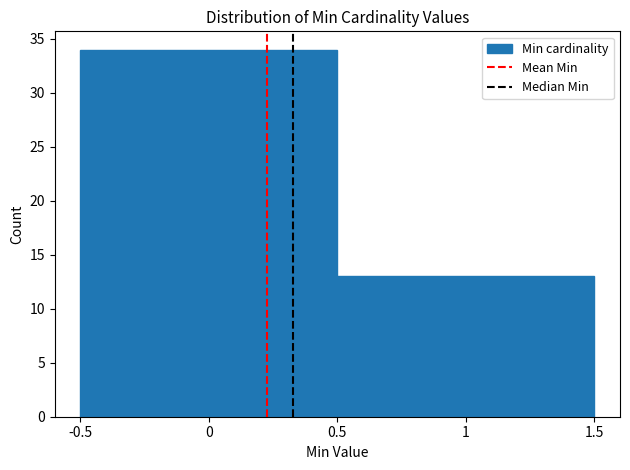

Reading left to right, list every bar in this chart as the range it spans on the x-axis followed by its height. The values are not printed on the chart, so give them approximately, as read against the axis.

-0.5 to 0.5: 34
0.5 to 1.5: 13